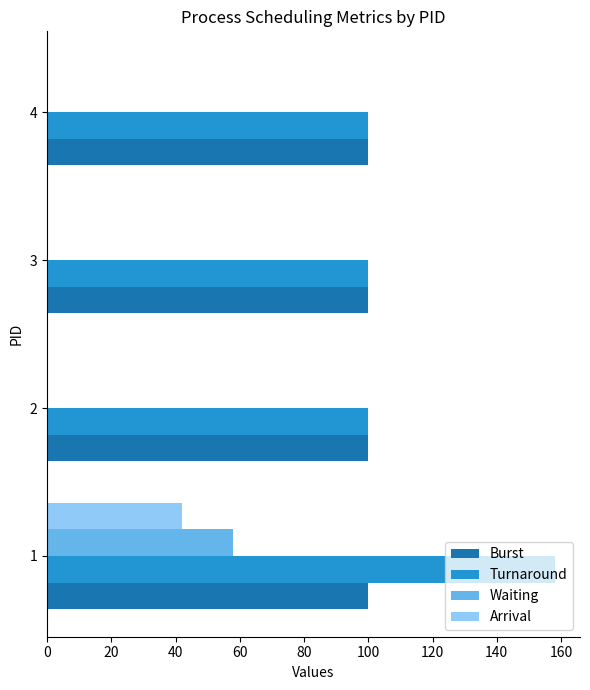

The value of Burst at 1 is 100. True or false?

True